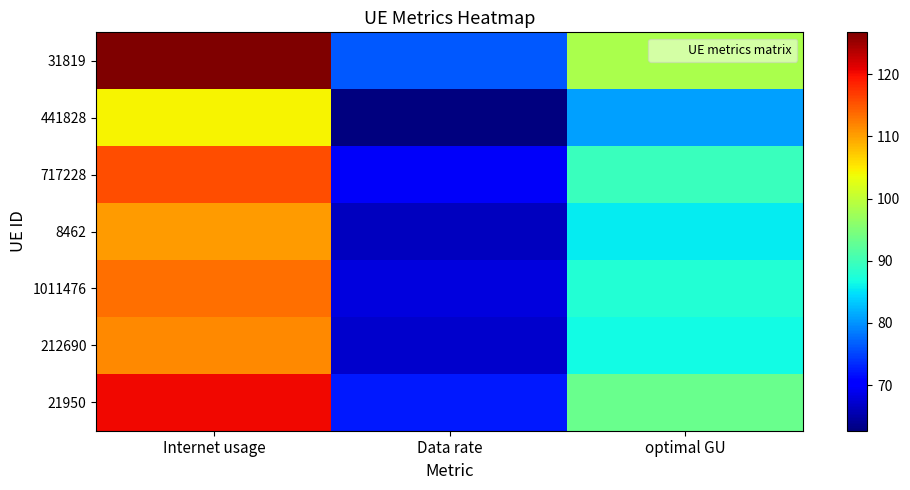

Rank the series at optimal GU from highest to lowest value.

31819, 21950, 717228, 1011476, 212690, 8462, 441828